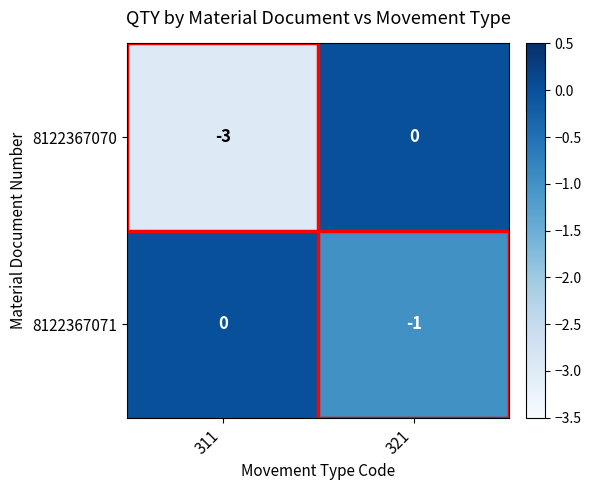

Which series has the largest total across all categories?

8122367071